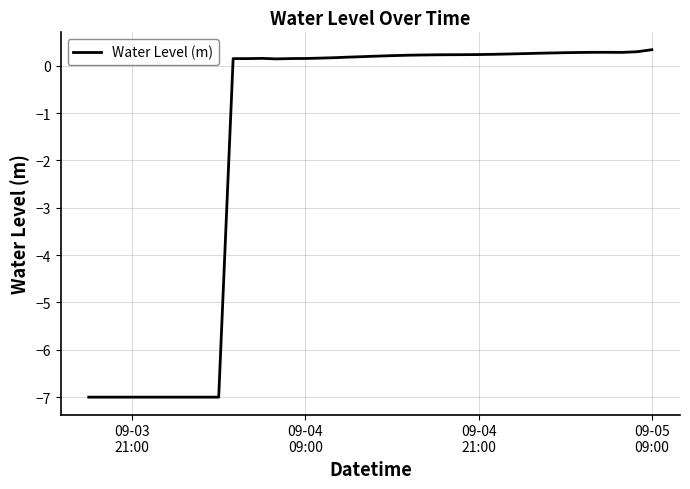

What is the smallest value displayed?

-7.0